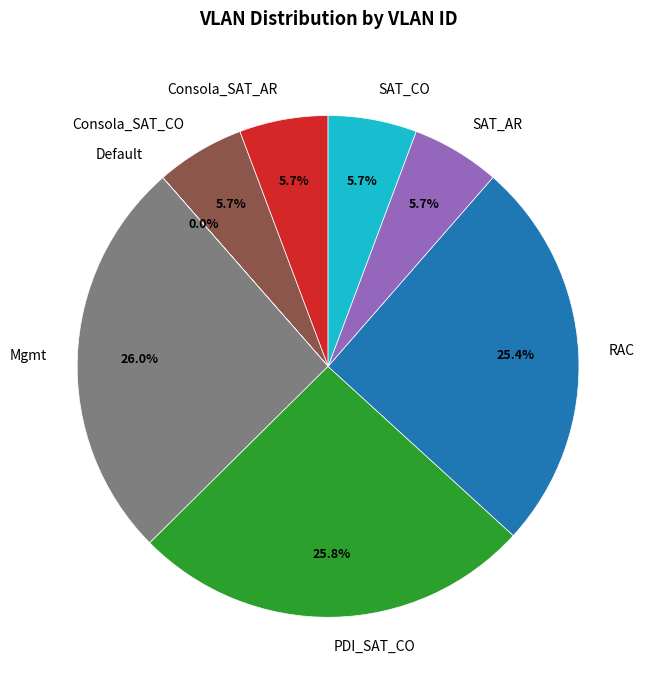

Between PDI_SAT_CO and SAT_AR, which is larger?

PDI_SAT_CO